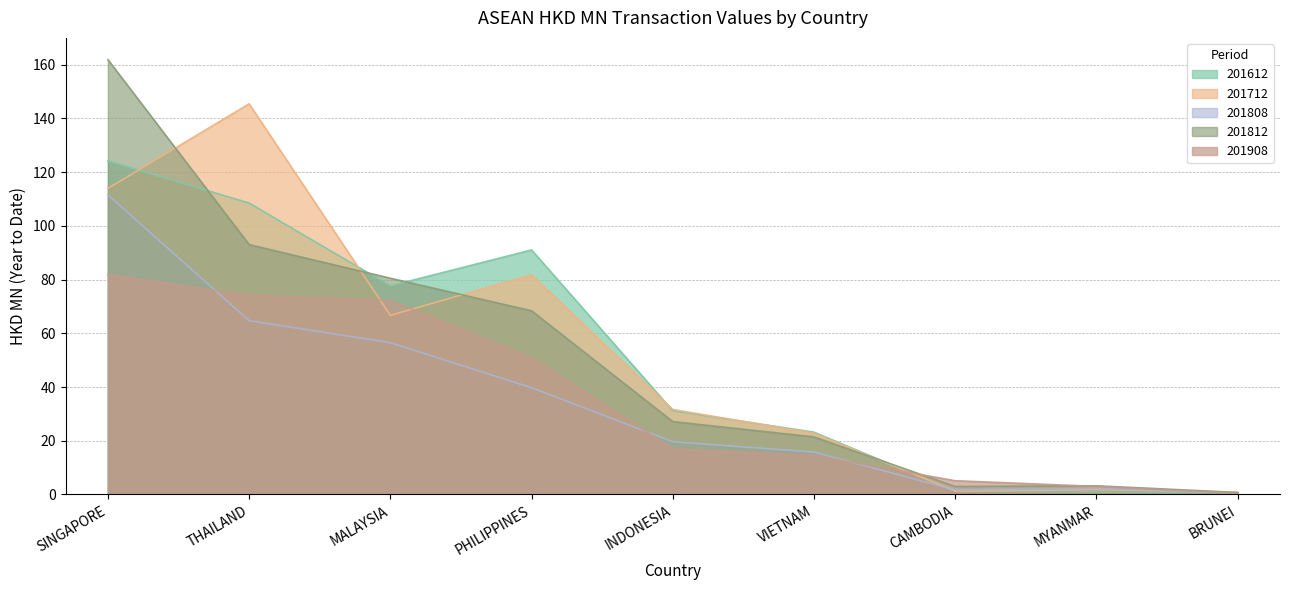

What is the minimum value for 201612?

0.6